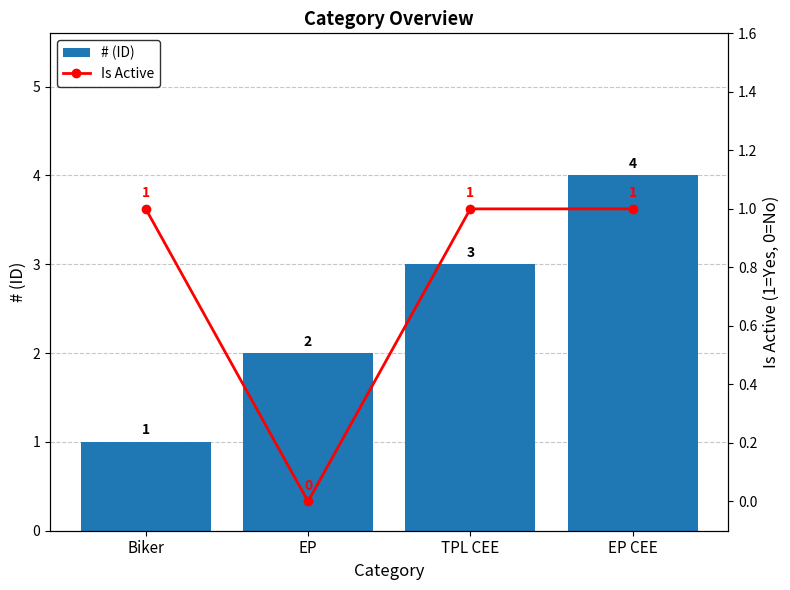

What position from the left is EP?

2